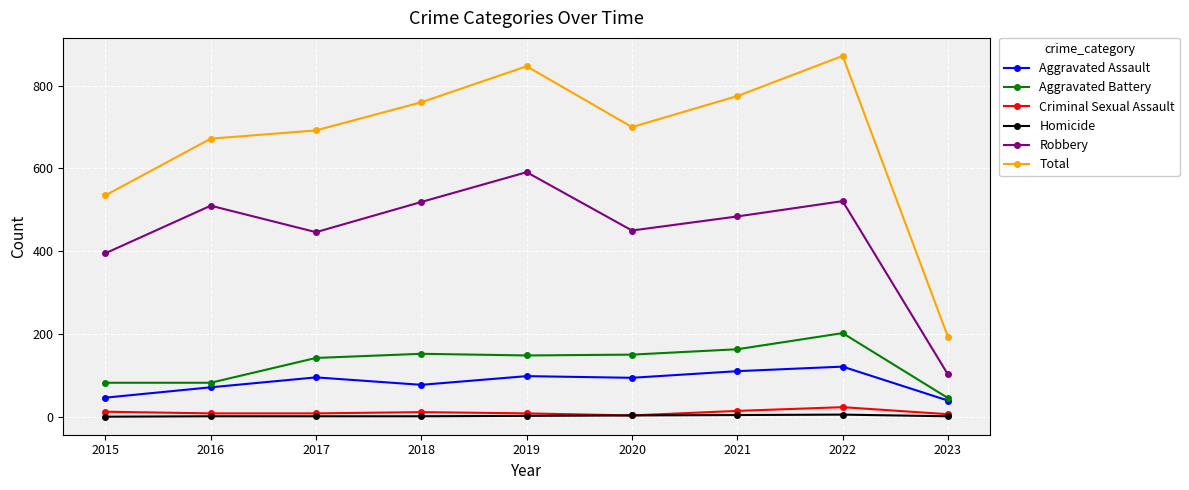

What is the maximum value for Aggravated Assault?

121